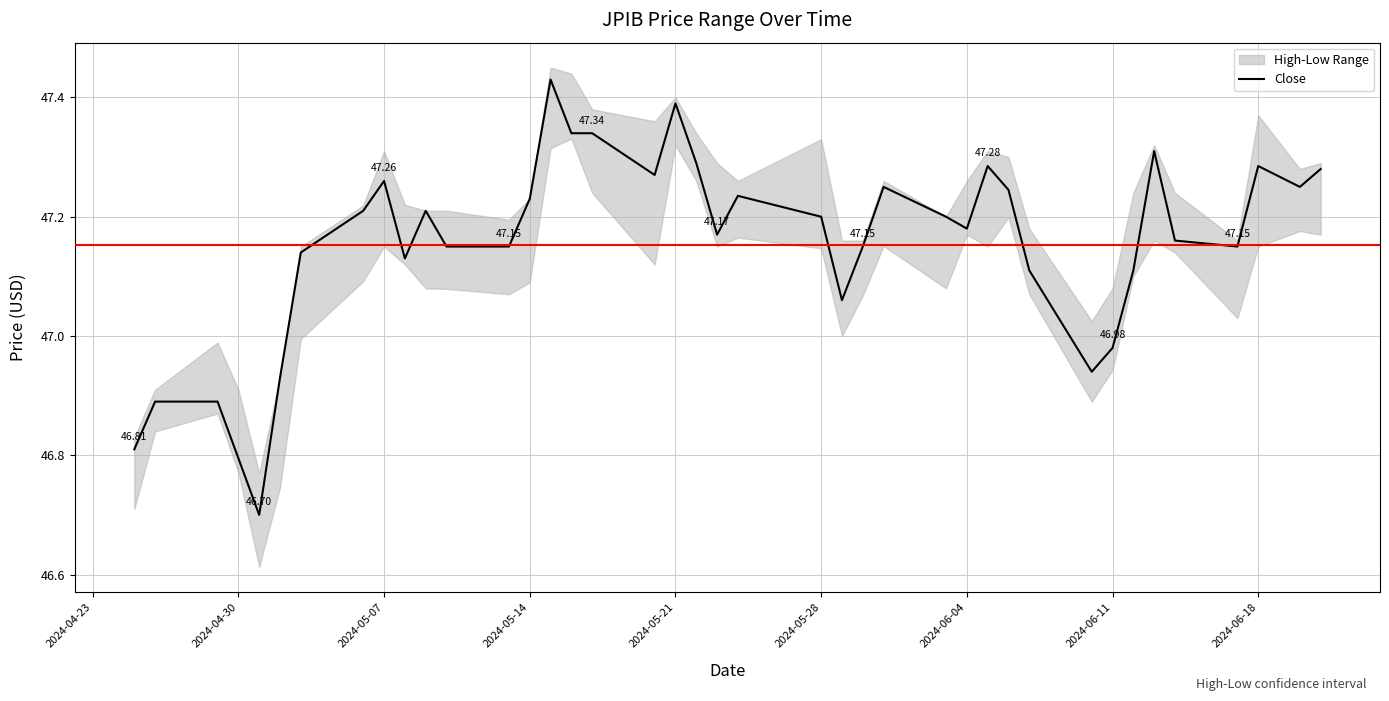

What is the minimum value shown in the chart?

46.7